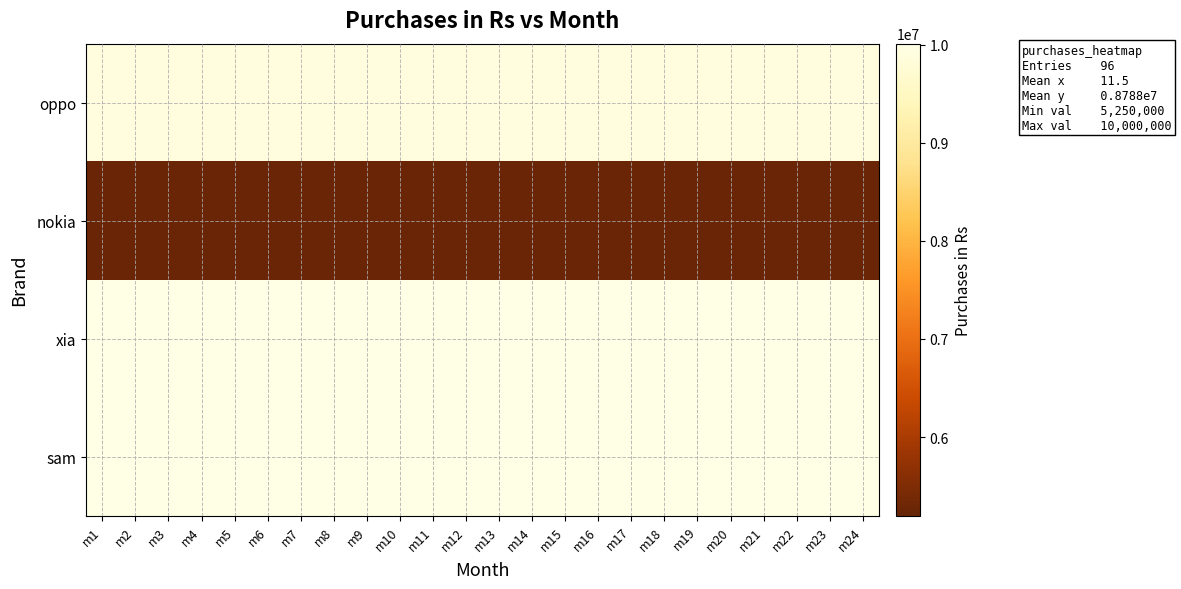

What is the total value across all series at m8?

35150000